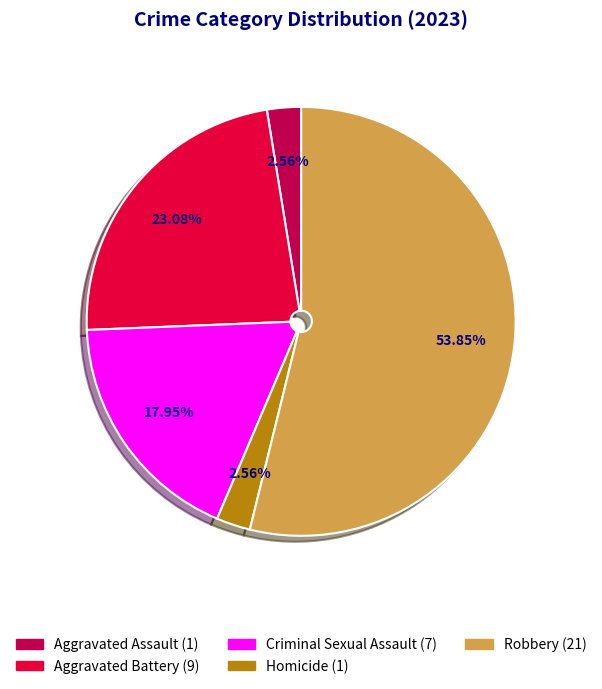

To the nearest percent, what is the average slice percentage?

20%